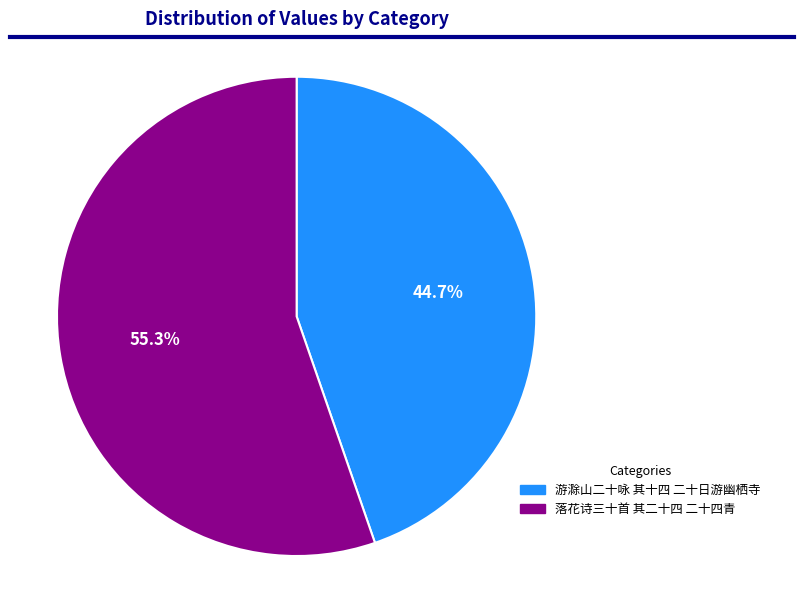

How many slices are in this pie chart?

2